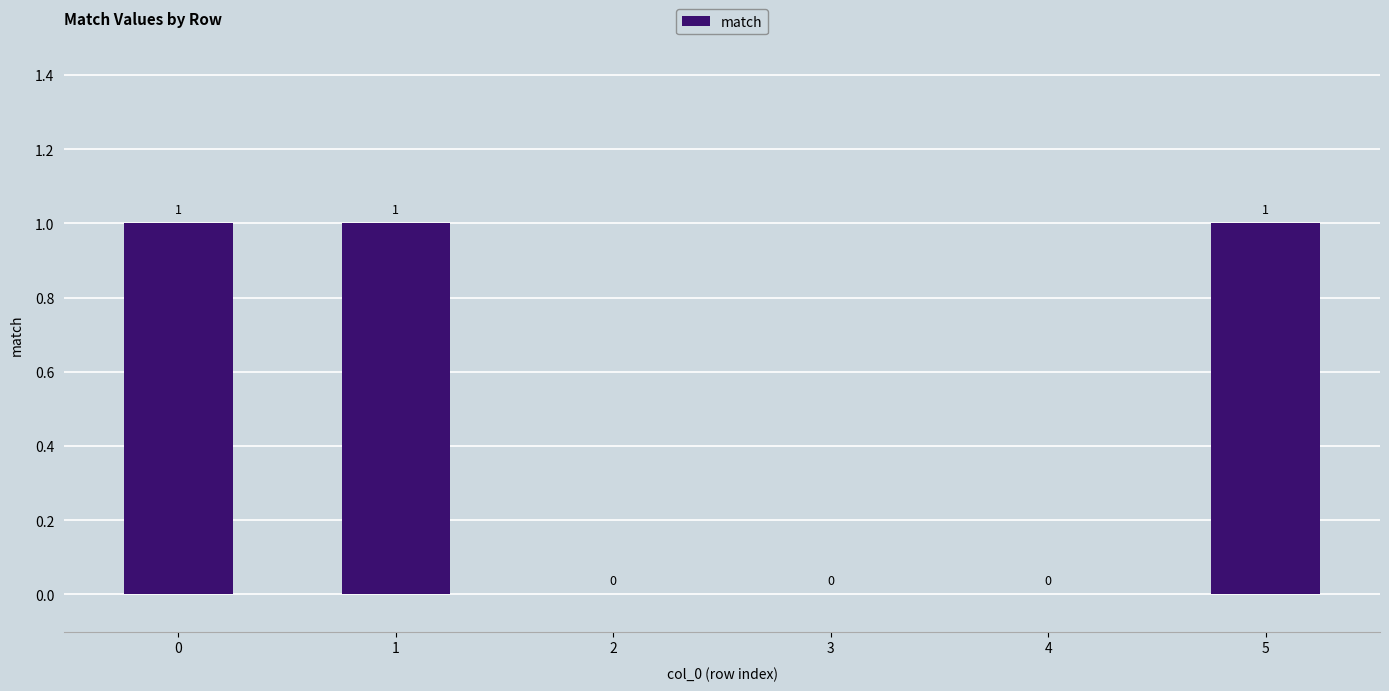

How many values are between 0 and 1?

6